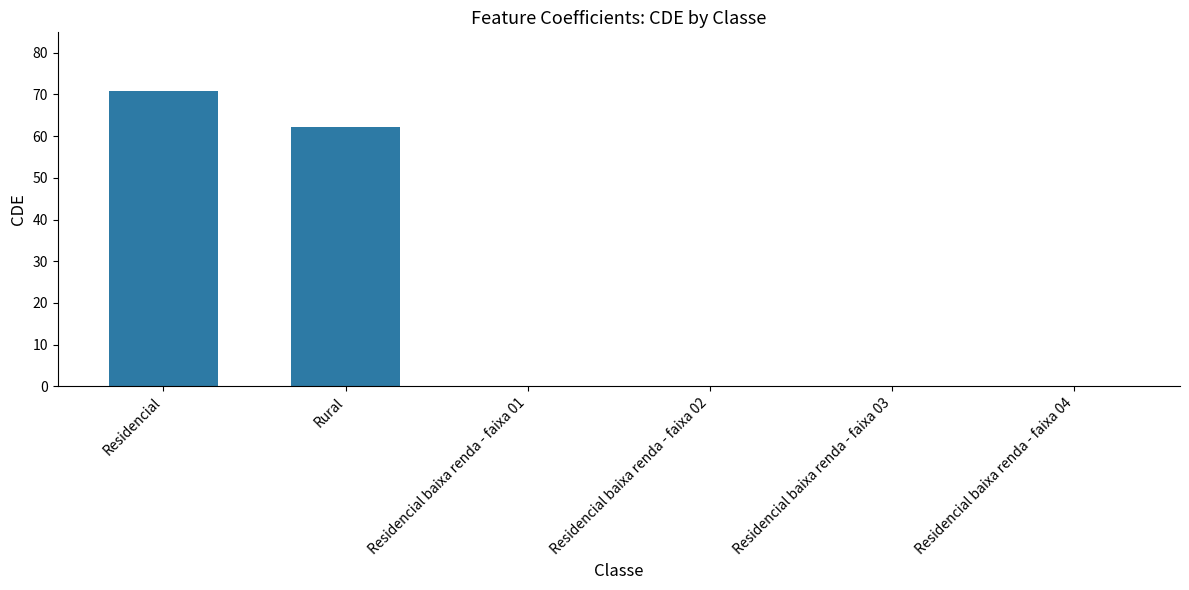

Read the value at Rural.

62.2